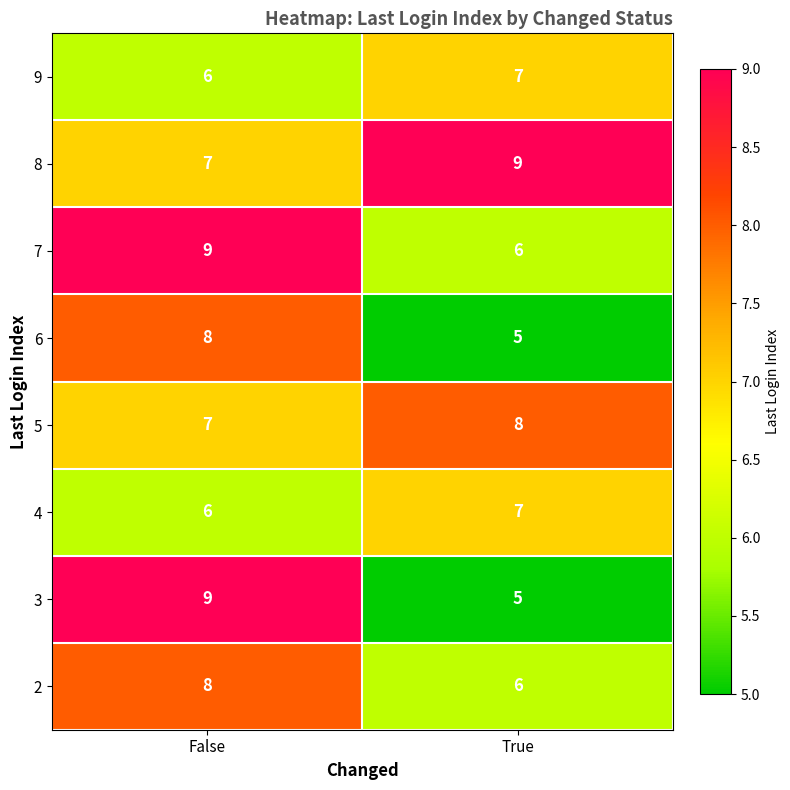

At which label does 8 reach its minimum?

False